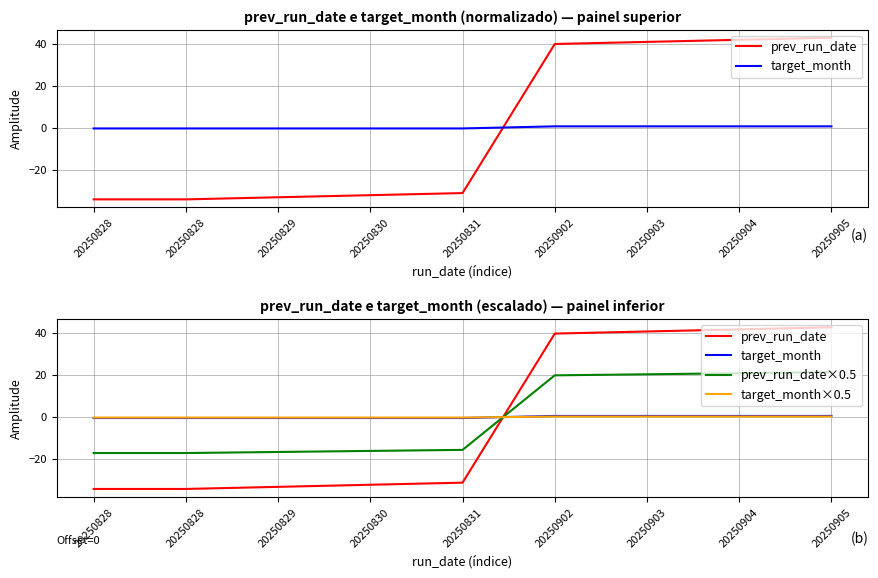

What is the minimum value for prev_run_date×0.5?

-17.1